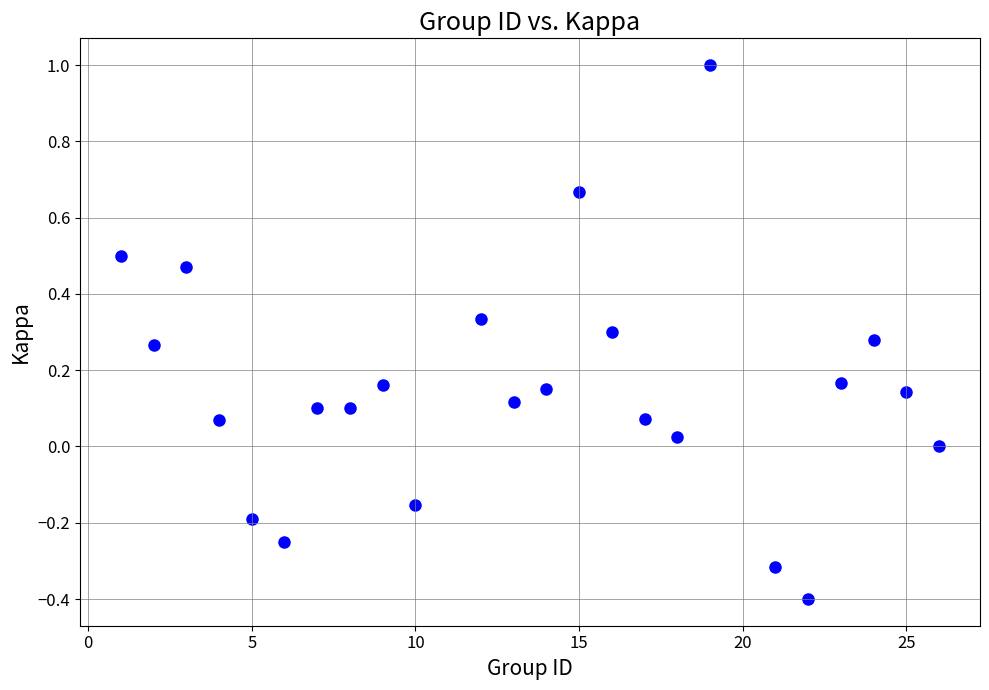

What is the range of Y values (max minus min)?

1.4